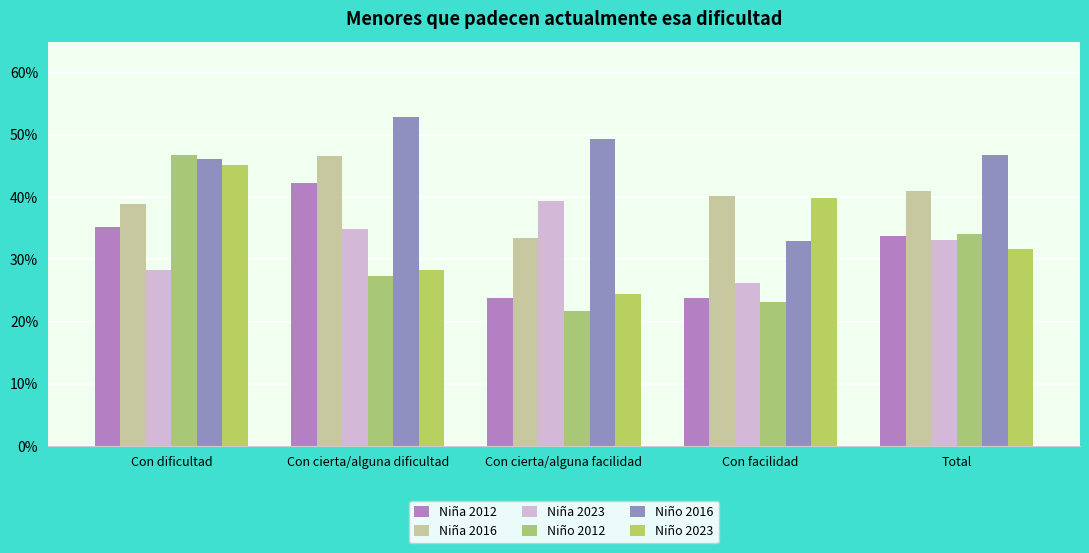

Between Total and Con cierta/alguna facilidad, which is larger?

Total